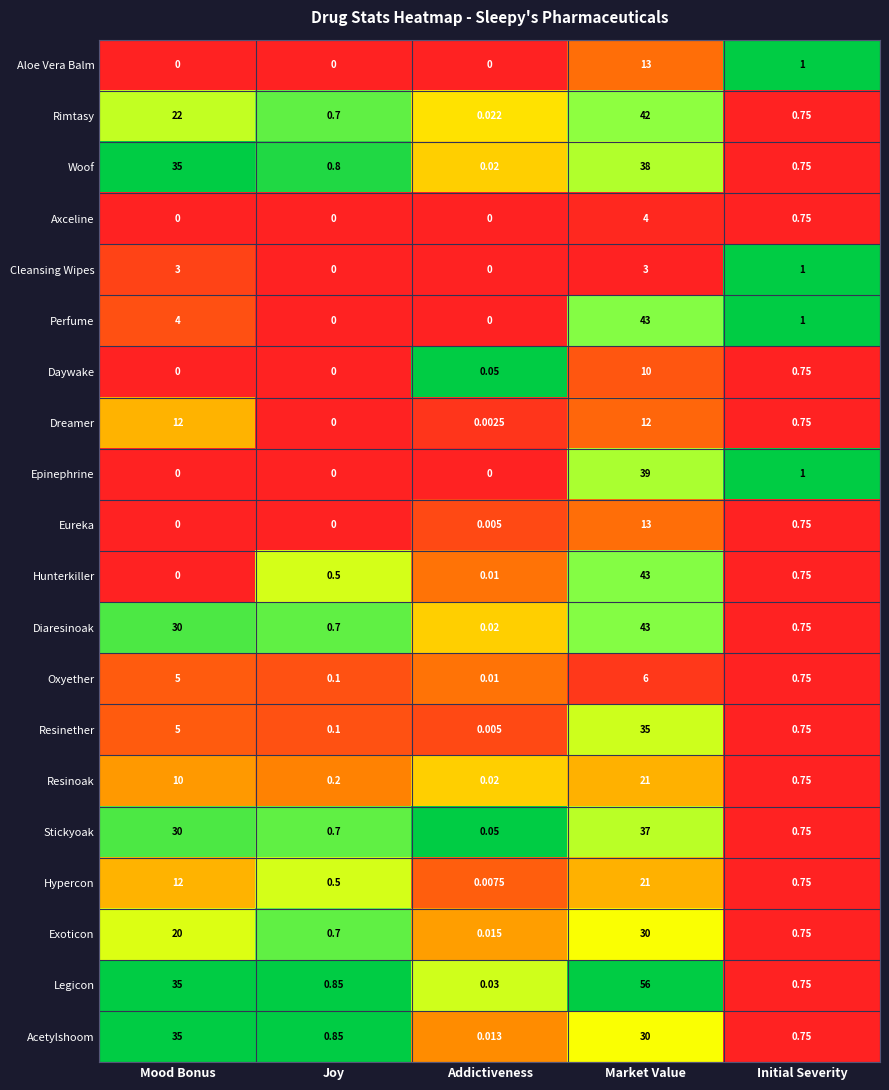

At which category is the sum across all series the highest?

Market Value